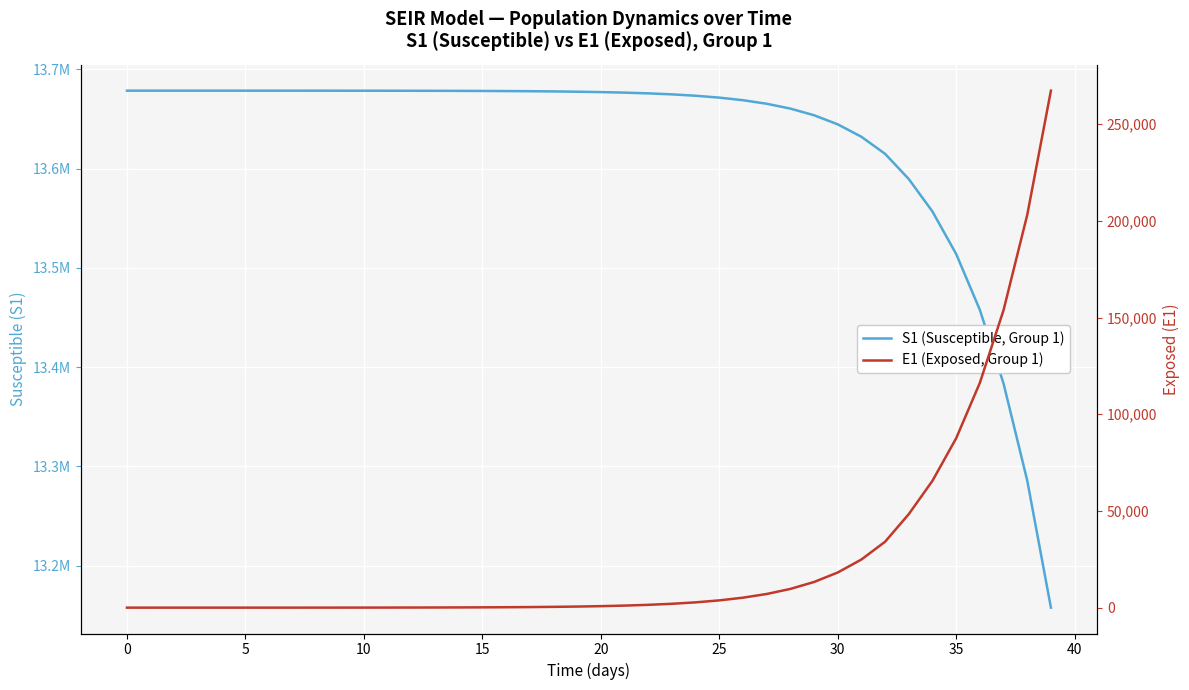

True or false: S1 (Susceptible, Group 1) and E1 (Exposed, Group 1) intersect in this chart.

False